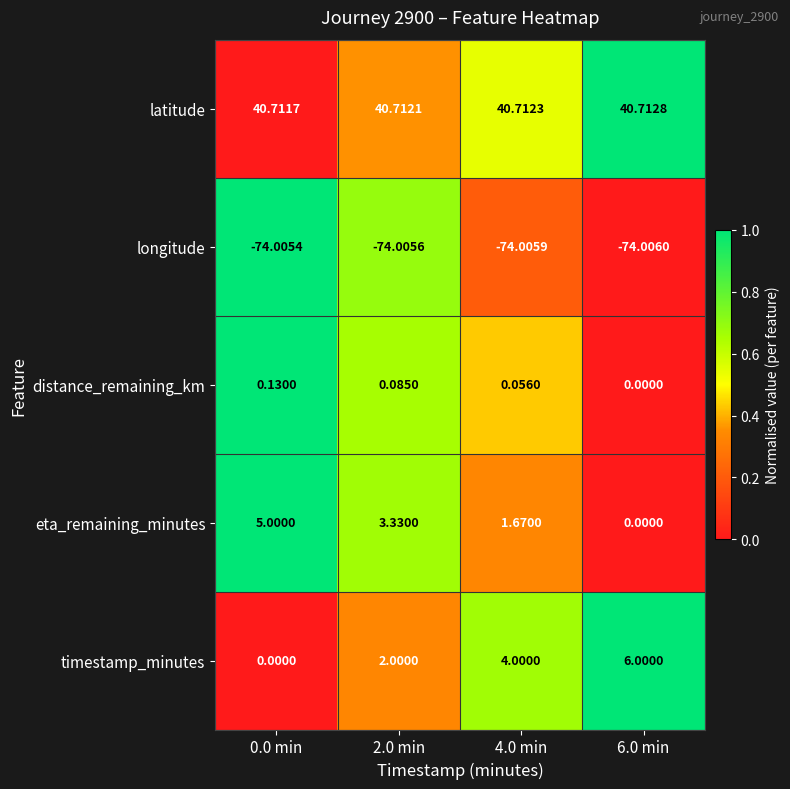

List the series in order of their peak value, lowest first.

longitude, distance_remaining_km, eta_remaining_minutes, timestamp_minutes, latitude